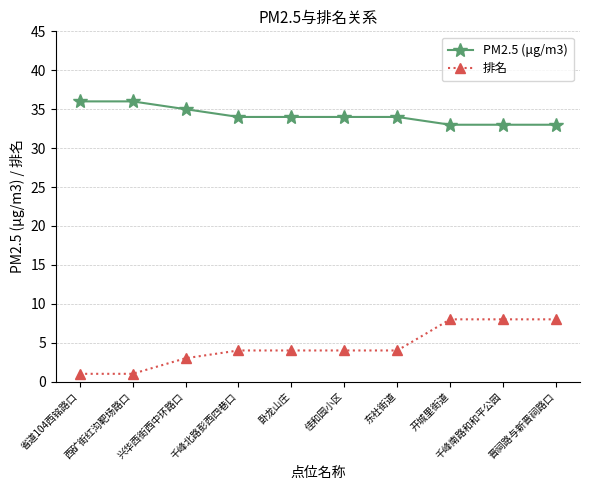

What is the greatest value displayed?

36